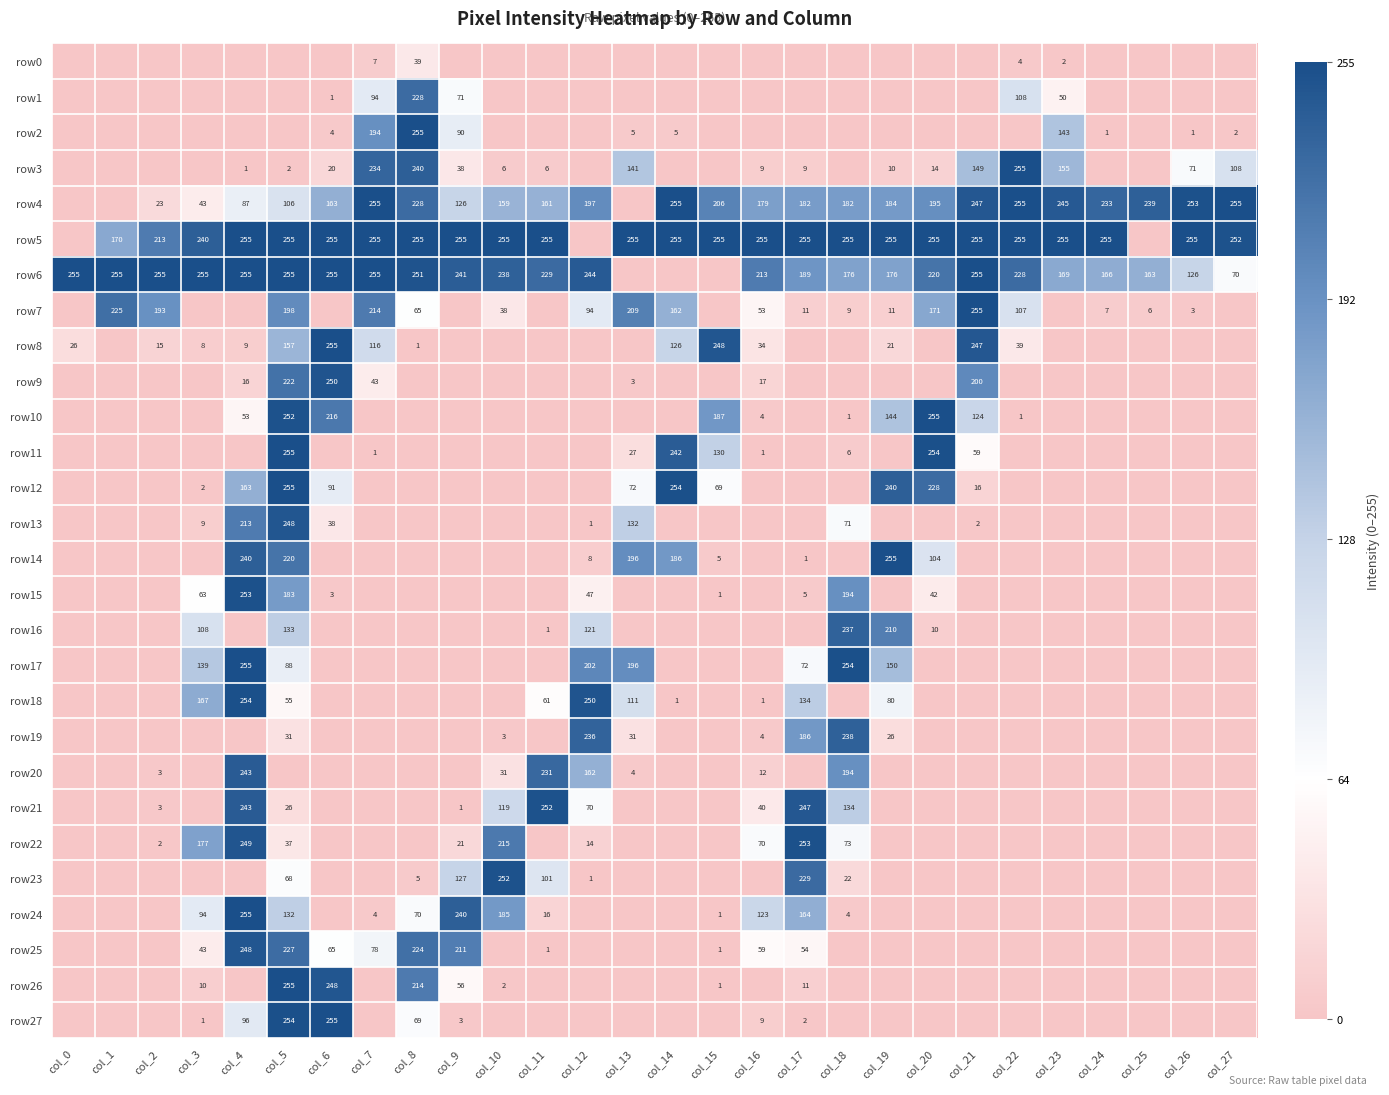

The row8 series shows 21 at col_19. True or false?

True